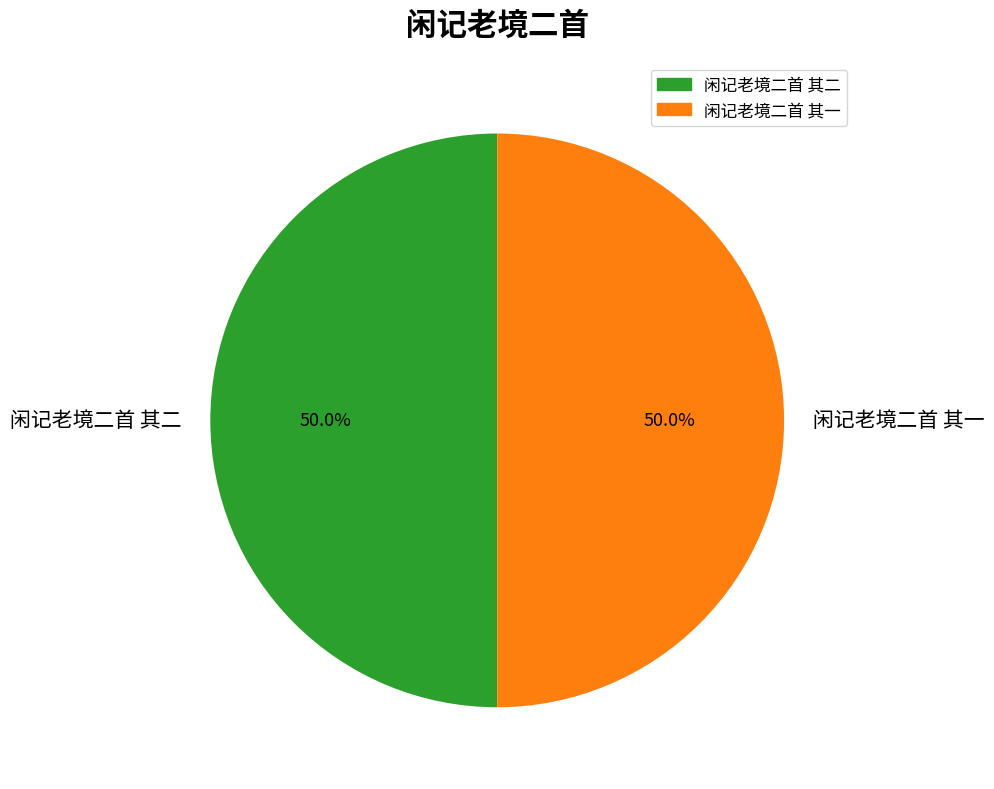

What is the ratio of the value at 闲记老境二首 其二 to the value at 闲记老境二首 其一?

1.0